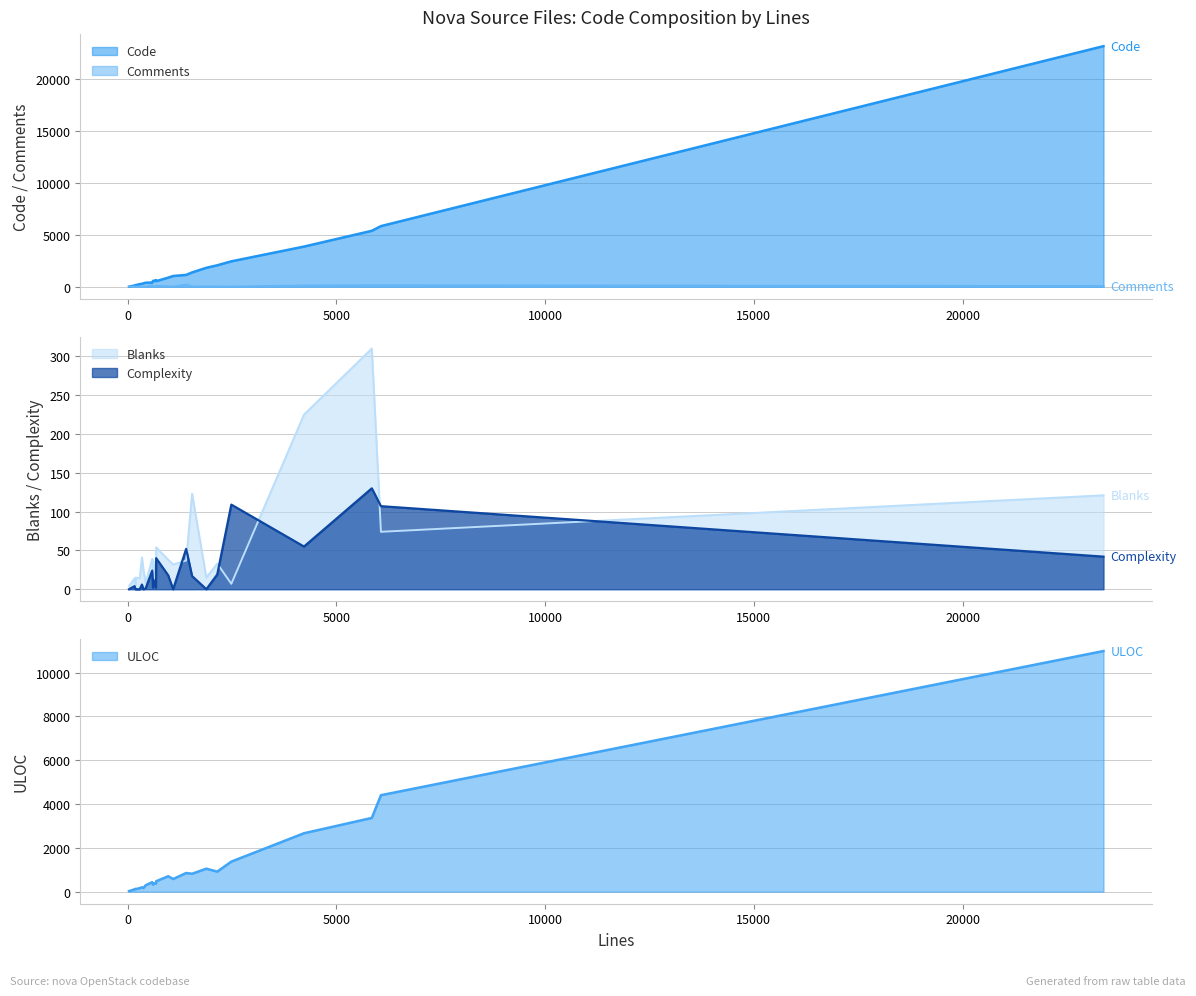

What position from the left is 18?

19